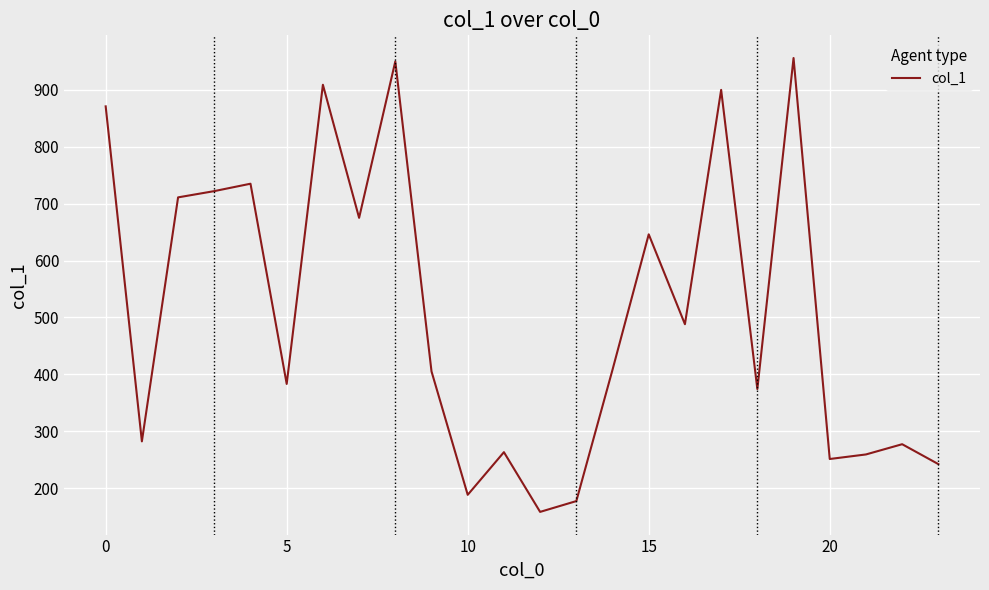

What is the greatest value displayed?

956